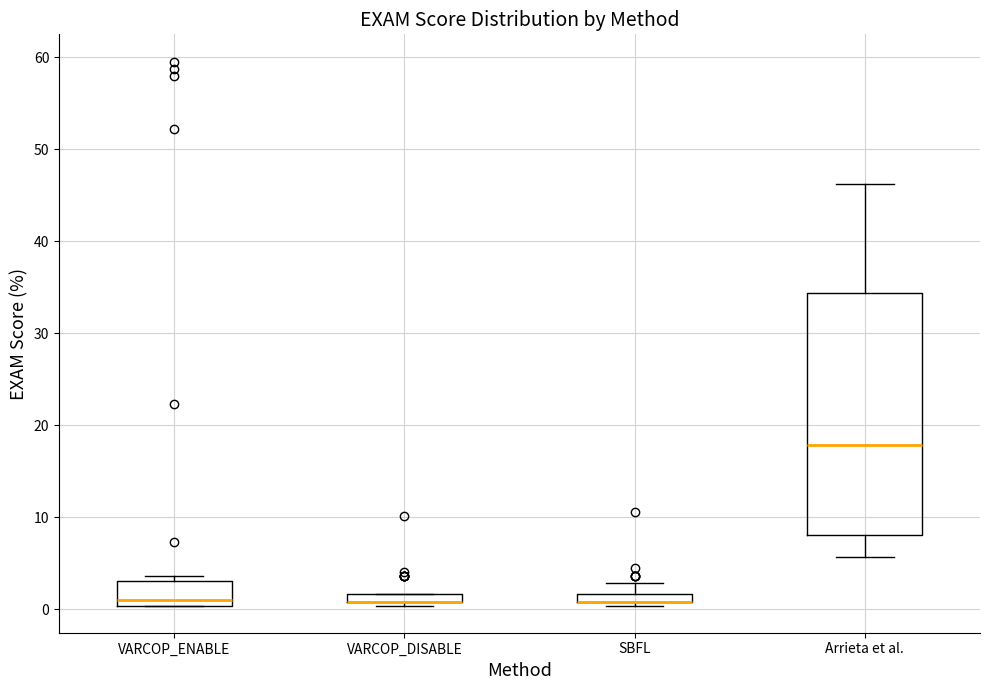

Comparing the boxes themselves (not the whiskers), which one is the tallest?

Arrieta et al.